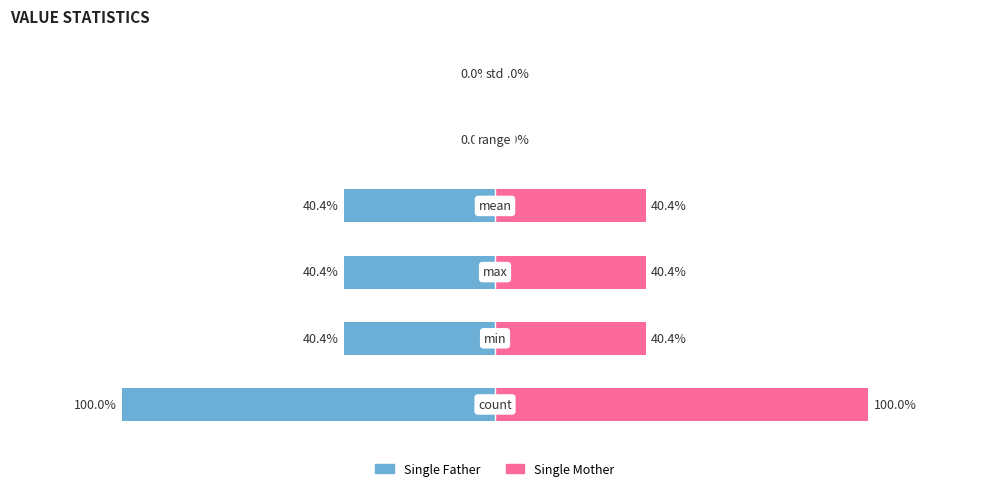

What is the difference between the second highest and minimum values in the Single Mother series?

40.4